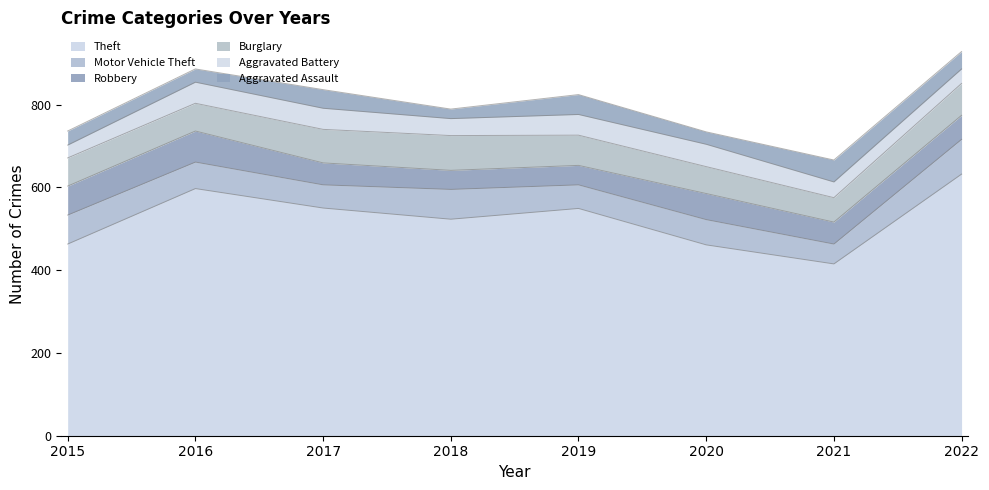

Reading left to right, list all the values displayed in this chart.

Theft: 463	597	550	523	549	461	415	632
Motor Vehicle Theft: 70	64	56	72	57	61	48	84
Robbery: 70	75	53	46	47	63	53	58
Burglary: 68	67	81	84	73	65	59	77
Aggravated Battery: 31	51	51	41	50	54	38	35
Aggravated Assault: 34	32	45	23	48	30	53	42